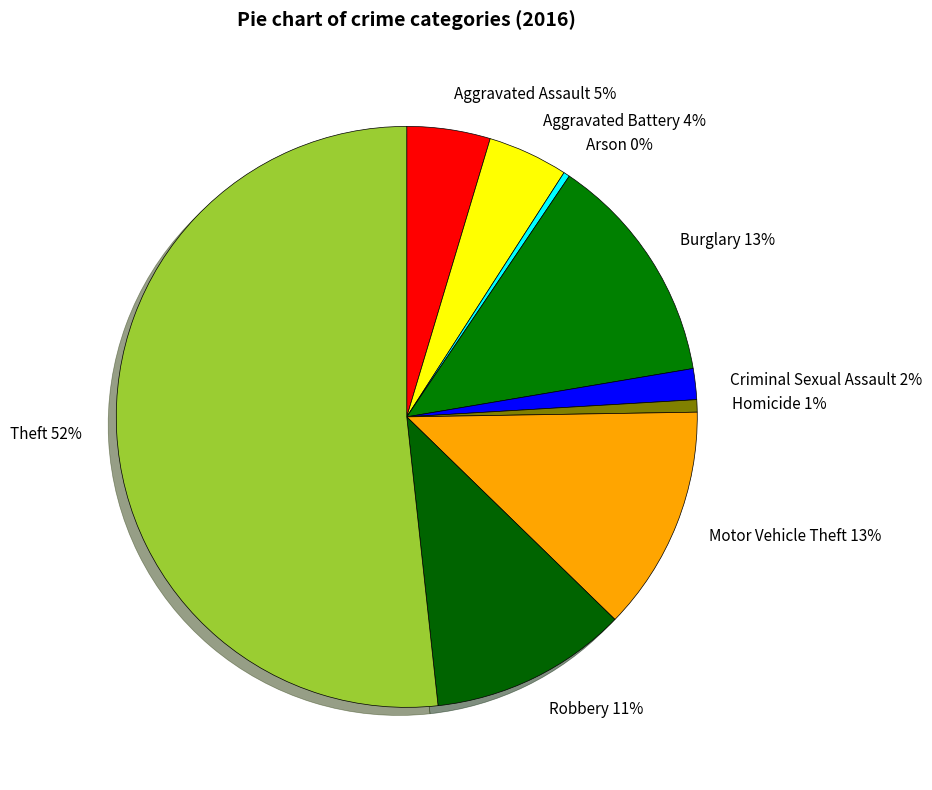

Do Aggravated Assault and Burglary together represent more than half of the pie?

No